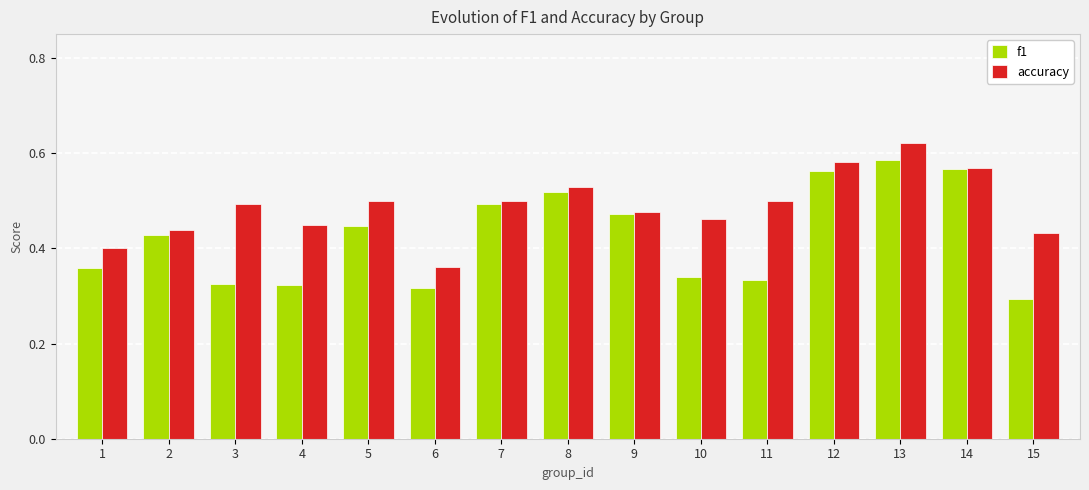

At which label is accuracy closest to 0?

6